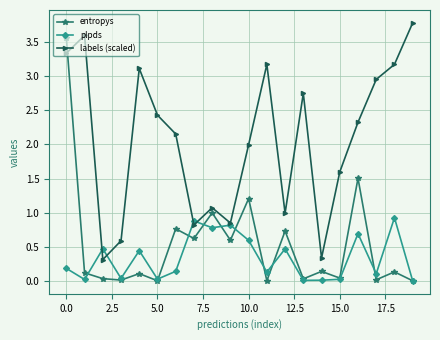

What is the highest value of the entropys series?

3.6